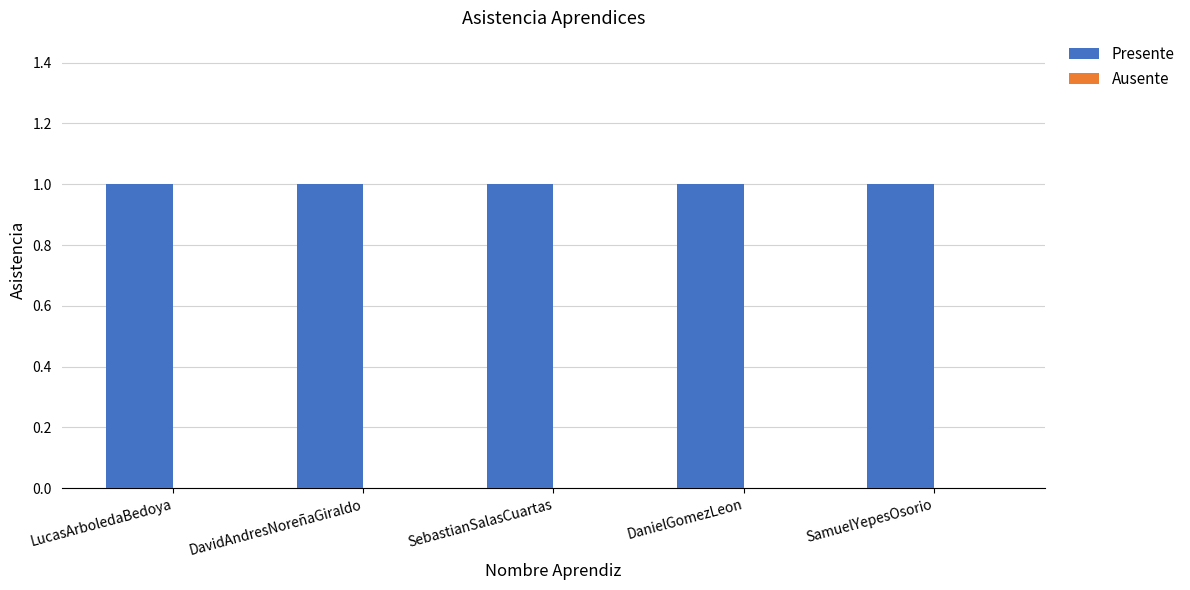

What is the value of the Presente bar at the 2nd from the left?

1